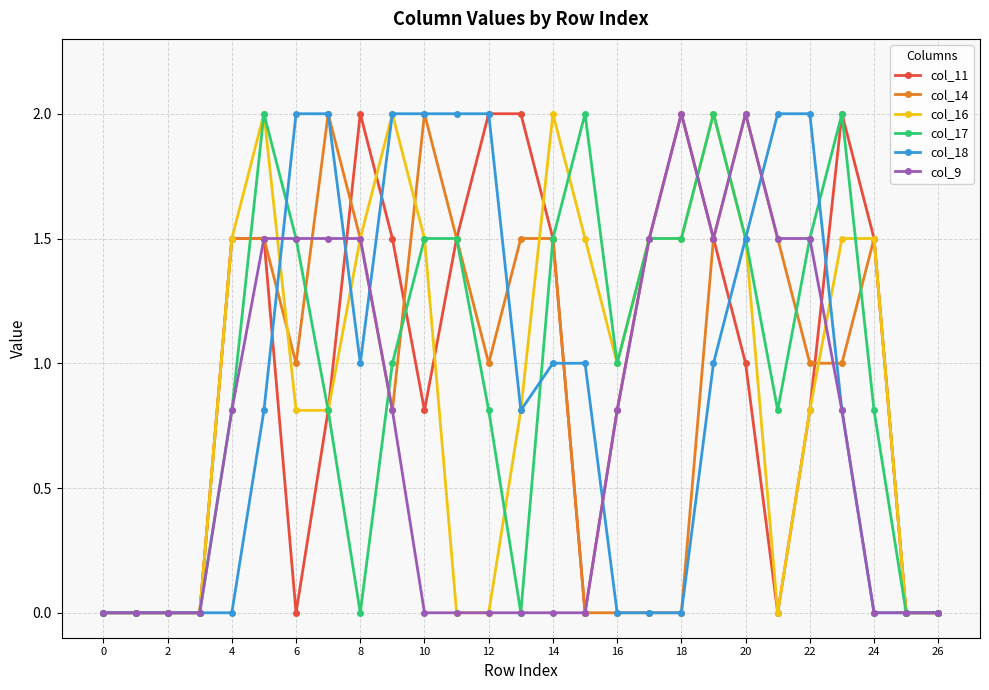

What is the value of the col_9 point at the 8th from the left?

1.5